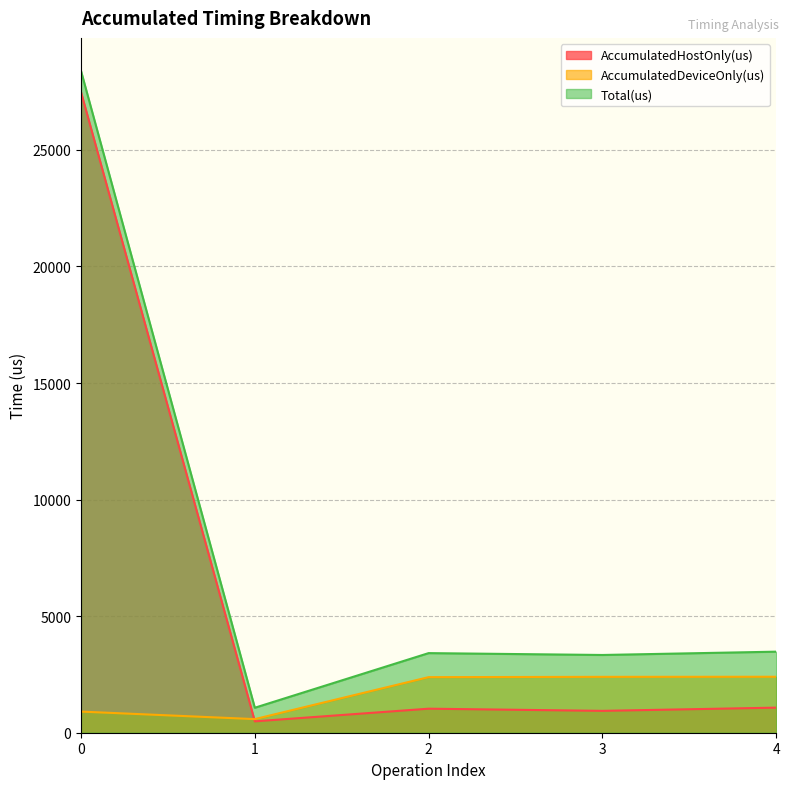

The value of AccumulatedDeviceOnly(us) at 1 is 1036.7. True or false?

False